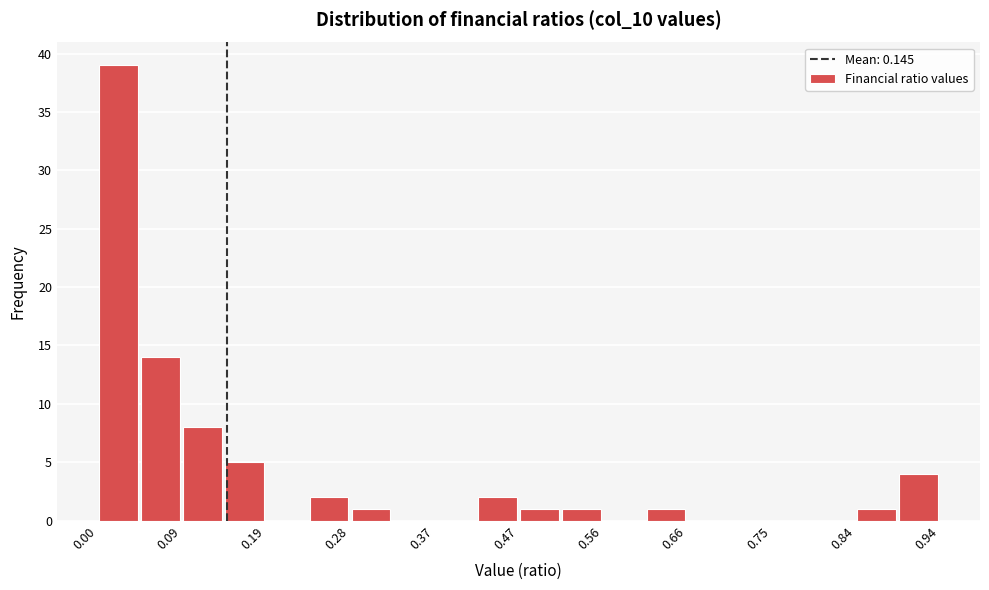

Over which range of the x-axis is the bar tallest?

0.00 to 0.05